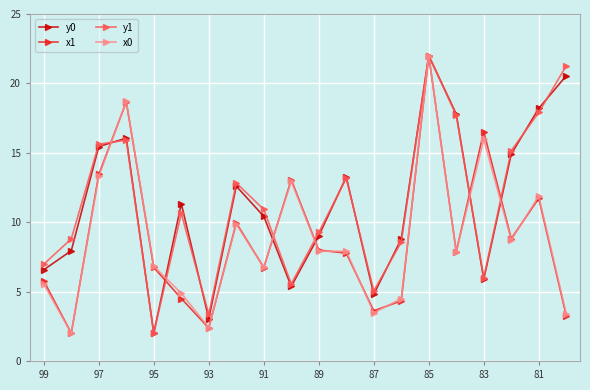

What is the value of the x0 point at the 8th from the left?

9.9